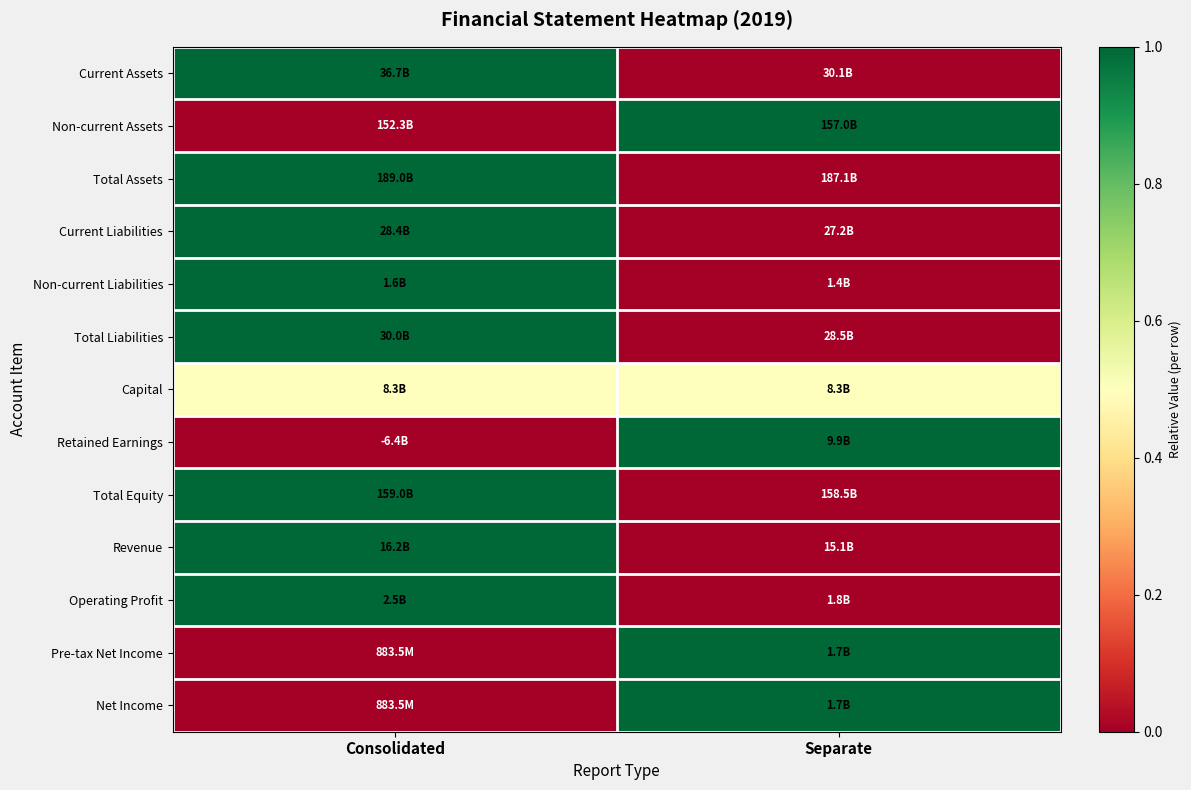

Reading left to right, transcribe all the data shown in this chart.

Current Assets: Consolidated=1.0	Separate=0.0
Non-current Assets: Consolidated=0.0	Separate=1.0
Total Assets: Consolidated=1.0	Separate=0.0
Current Liabilities: Consolidated=1.0	Separate=0.0
Non-current Liabilities: Consolidated=1.0	Separate=0.0
Total Liabilities: Consolidated=1.0	Separate=0.0
Capital: Consolidated=0.5	Separate=0.5
Retained Earnings: Consolidated=0.0	Separate=1.0
Total Equity: Consolidated=1.0	Separate=0.0
Revenue: Consolidated=1.0	Separate=0.0
Operating Profit: Consolidated=1.0	Separate=0.0
Pre-tax Net Income: Consolidated=0.0	Separate=1.0
Net Income: Consolidated=0.0	Separate=1.0